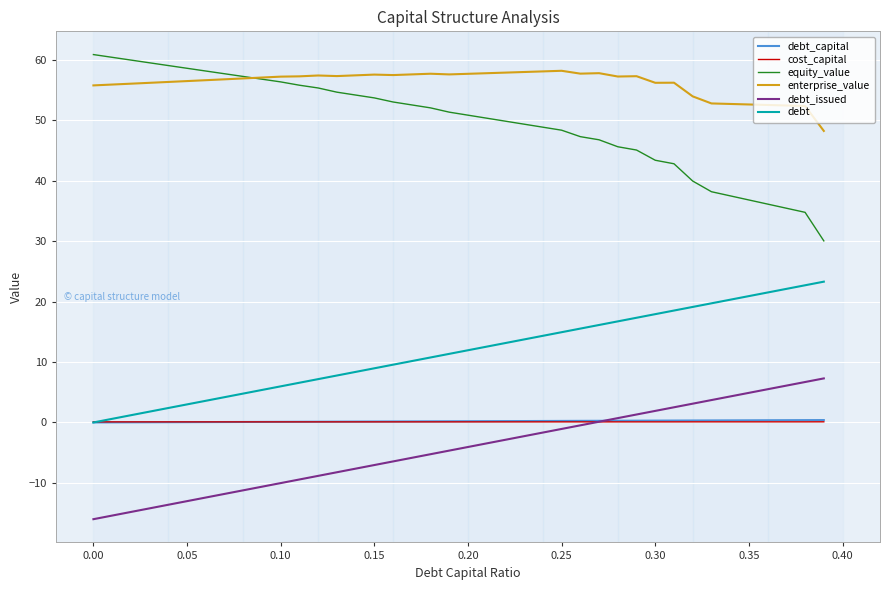

What is the difference between the second highest and minimum values in the equity_value series?

30.4